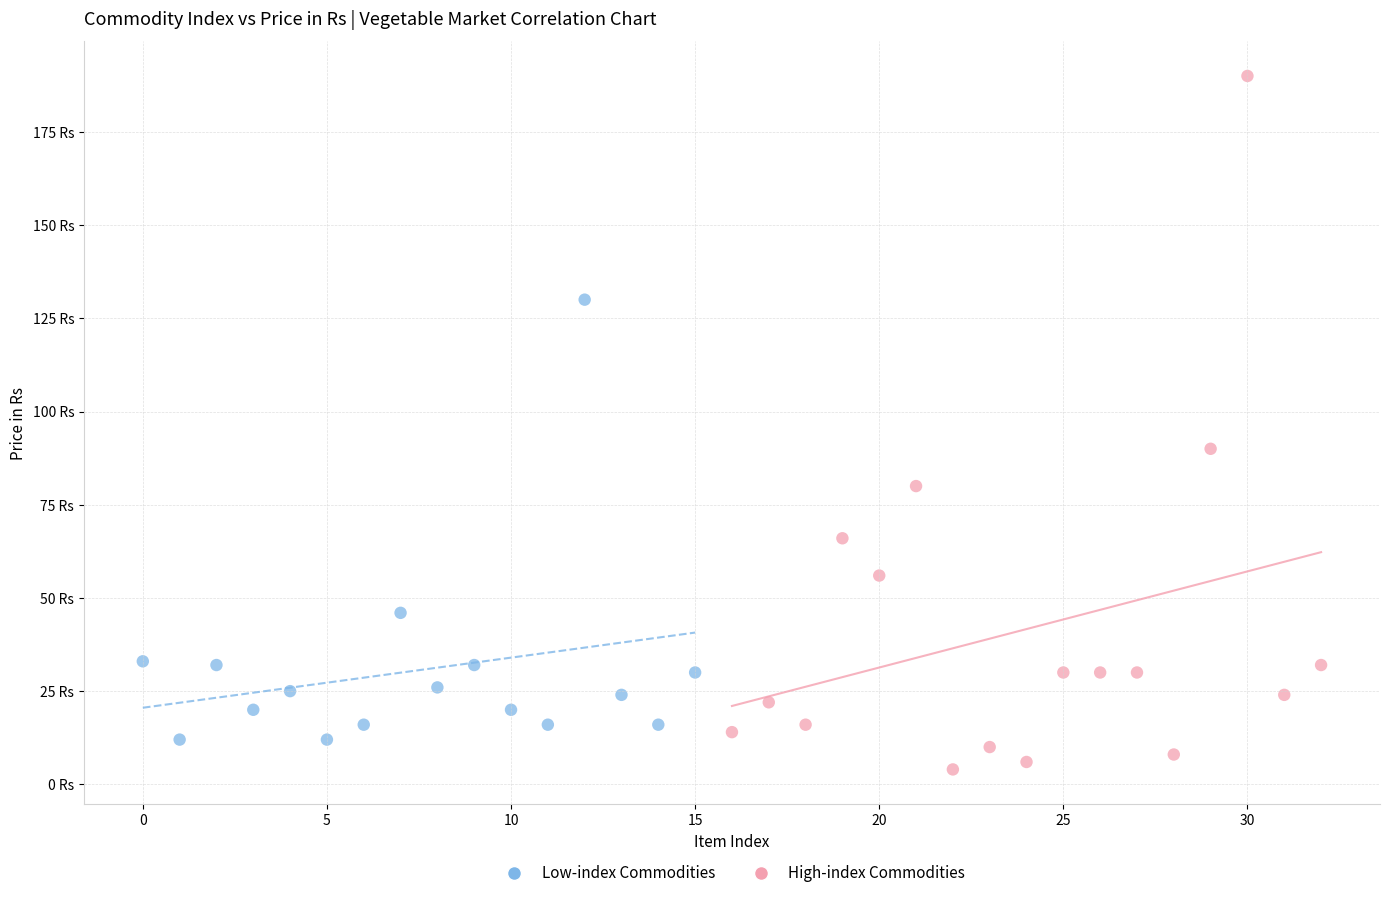

Which series has the widest spread of Y values?

High-index Commodities